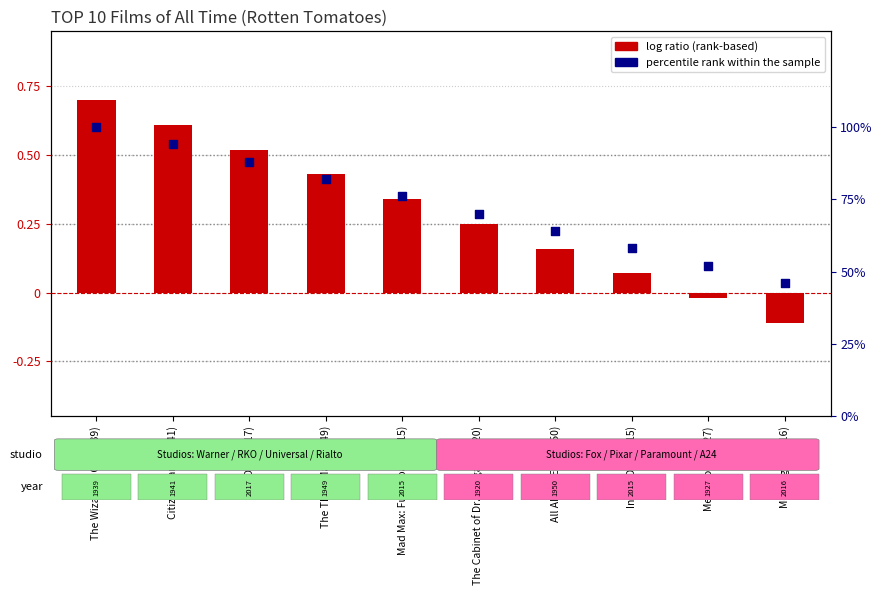

Which series has the largest Y range (max minus min)?

percentile rank within the sample